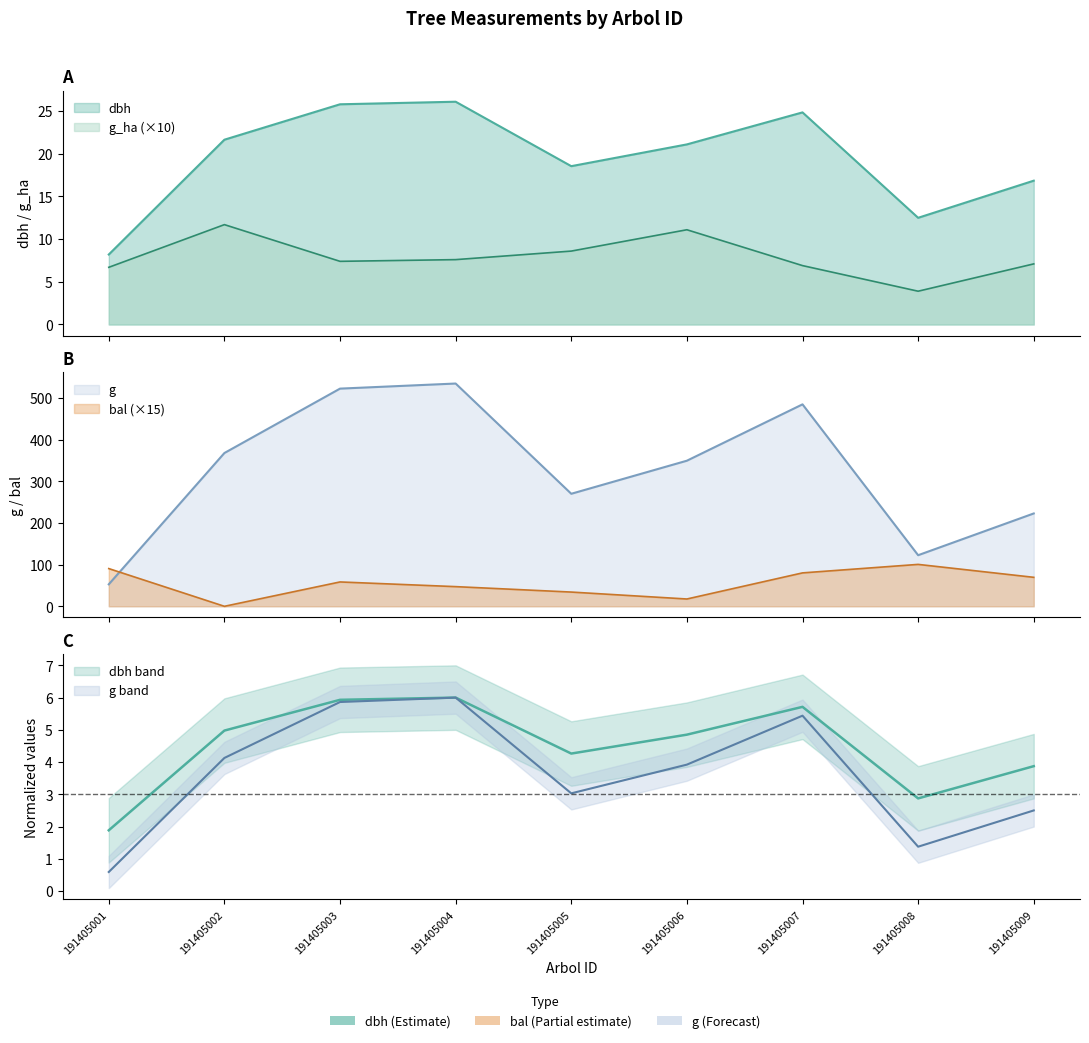

Is it true that g_ha equals 11.7 at 191405002?

True